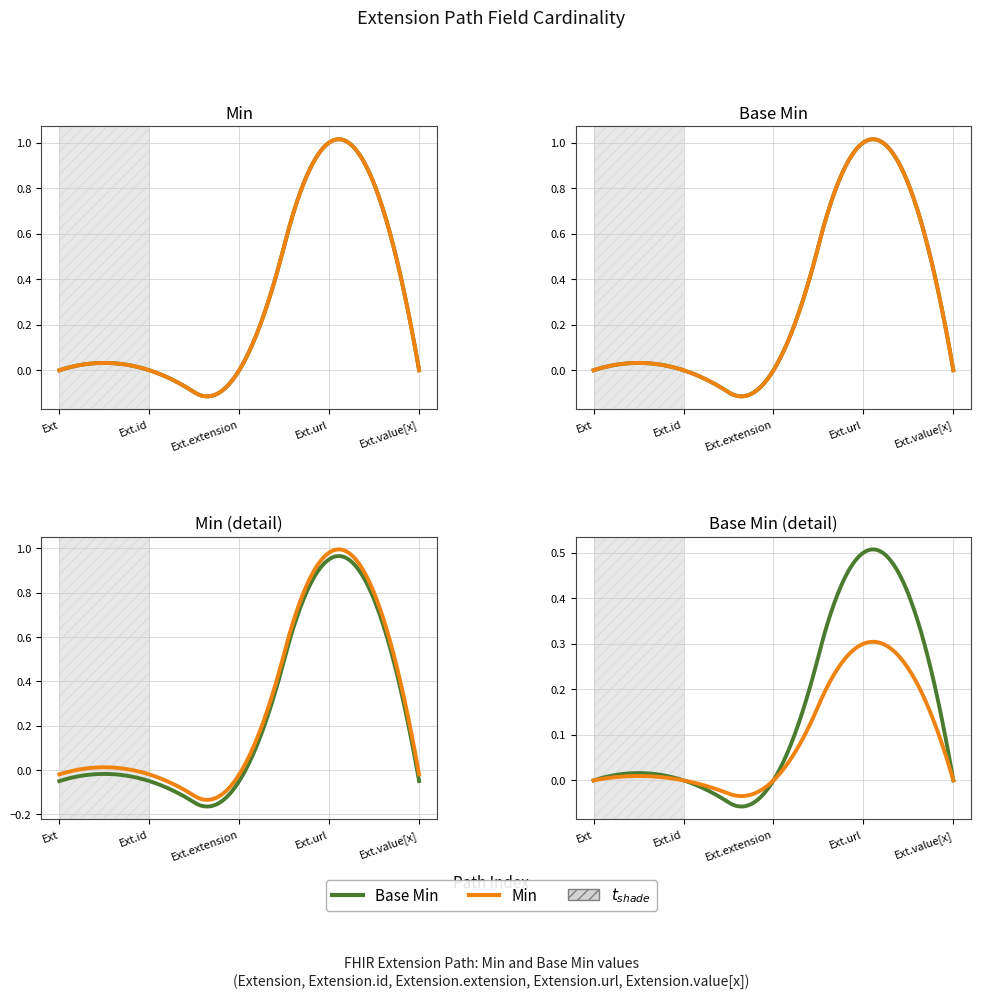

Which series changed the most between Extension.extension and Extension.url?

Min